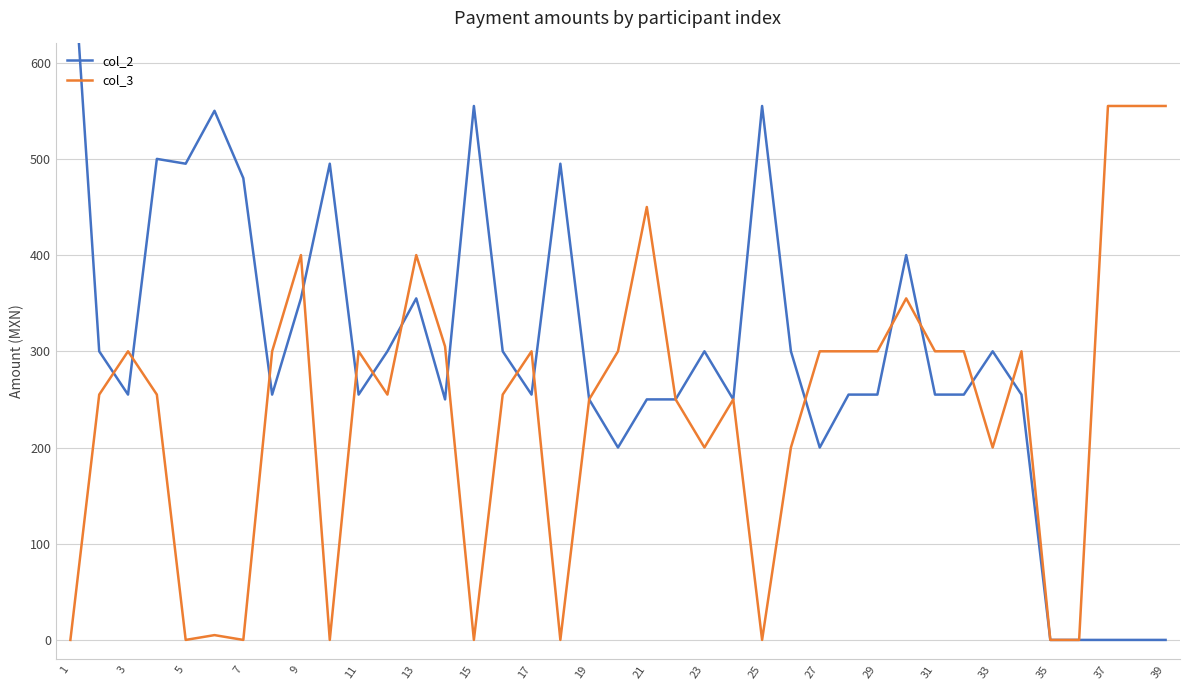

True or false: col_3 has a value of 658 at 13.

False